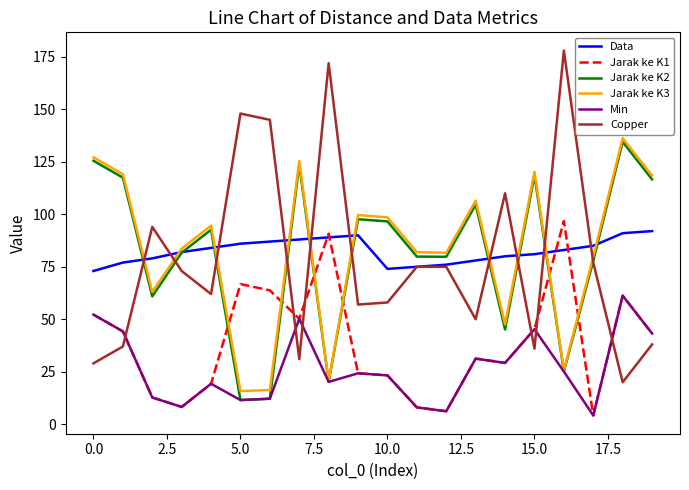

After their last crossing, which series has the higher values: Jarak ke K3 or Copper?

Jarak ke K3